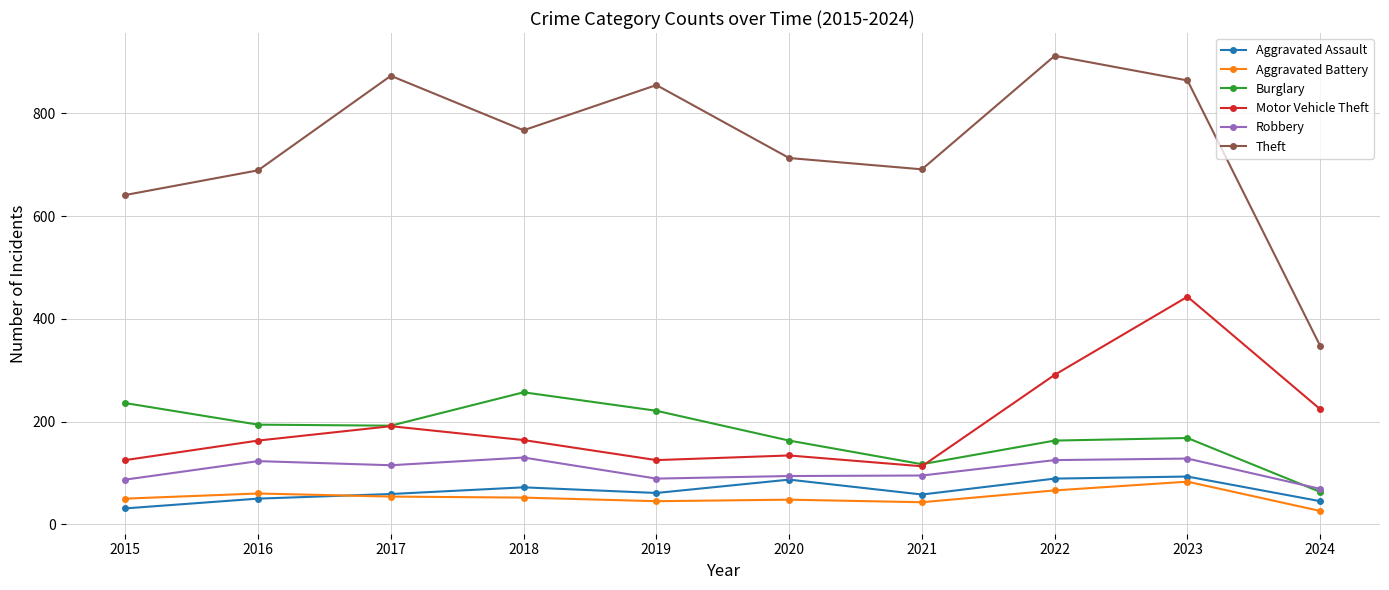

What is the difference between the Motor Vehicle Theft values at 2024 and 2023?

219